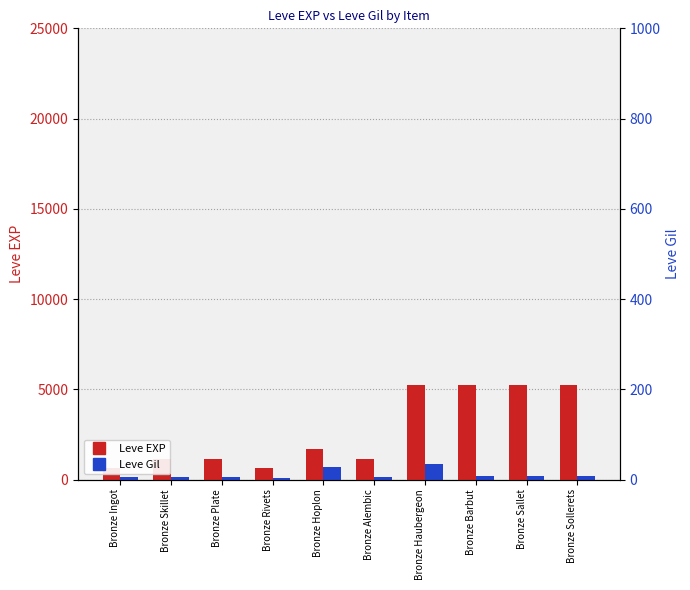

Reading left to right, list all the values displayed in this chart.

Leve EXP: Bronze Ingot=630	Bronze Skillet=1160	Bronze Plate=1160	Bronze Rivets=630	Bronze Hoplon=1690	Bronze Alembic=1160	Bronze Haubergeon=5220	Bronze Barbut=5220	Bronze Sallet=5220	Bronze Sollerets=5220
Leve Gil: Bronze Ingot=113	Bronze Skillet=160	Bronze Plate=116	Bronze Rivets=112	Bronze Hoplon=690	Bronze Alembic=114	Bronze Haubergeon=840	Bronze Barbut=220	Bronze Sallet=220	Bronze Sollerets=220